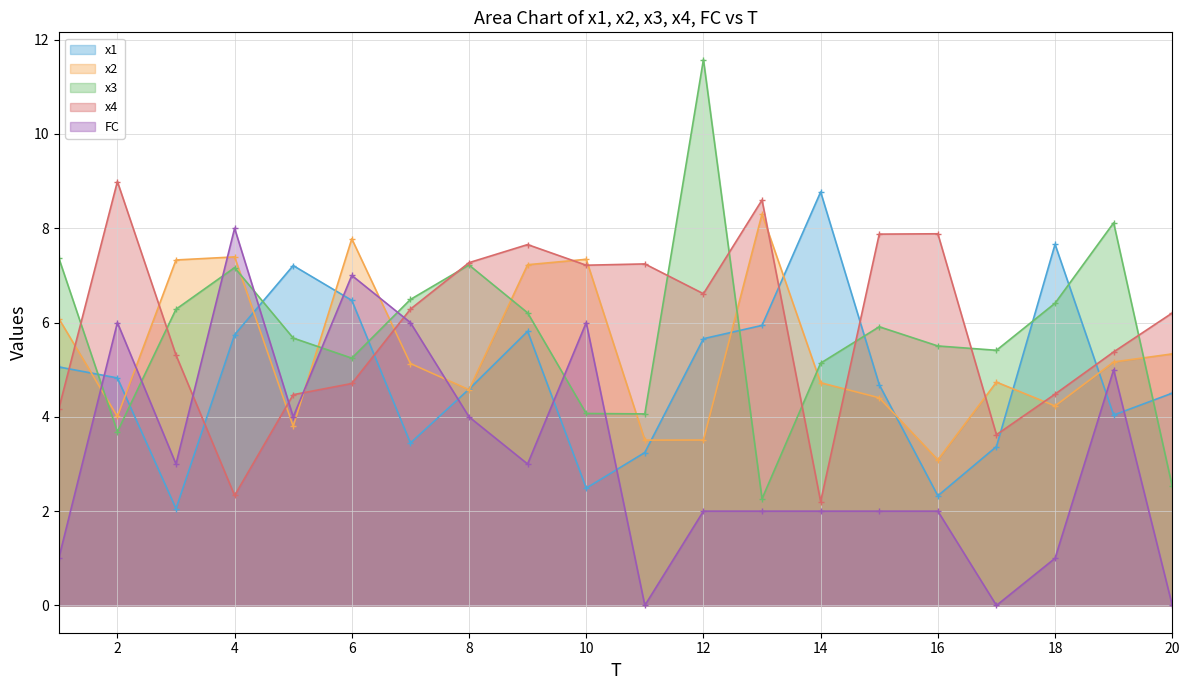

At which category is the sum across all series the highest?

6